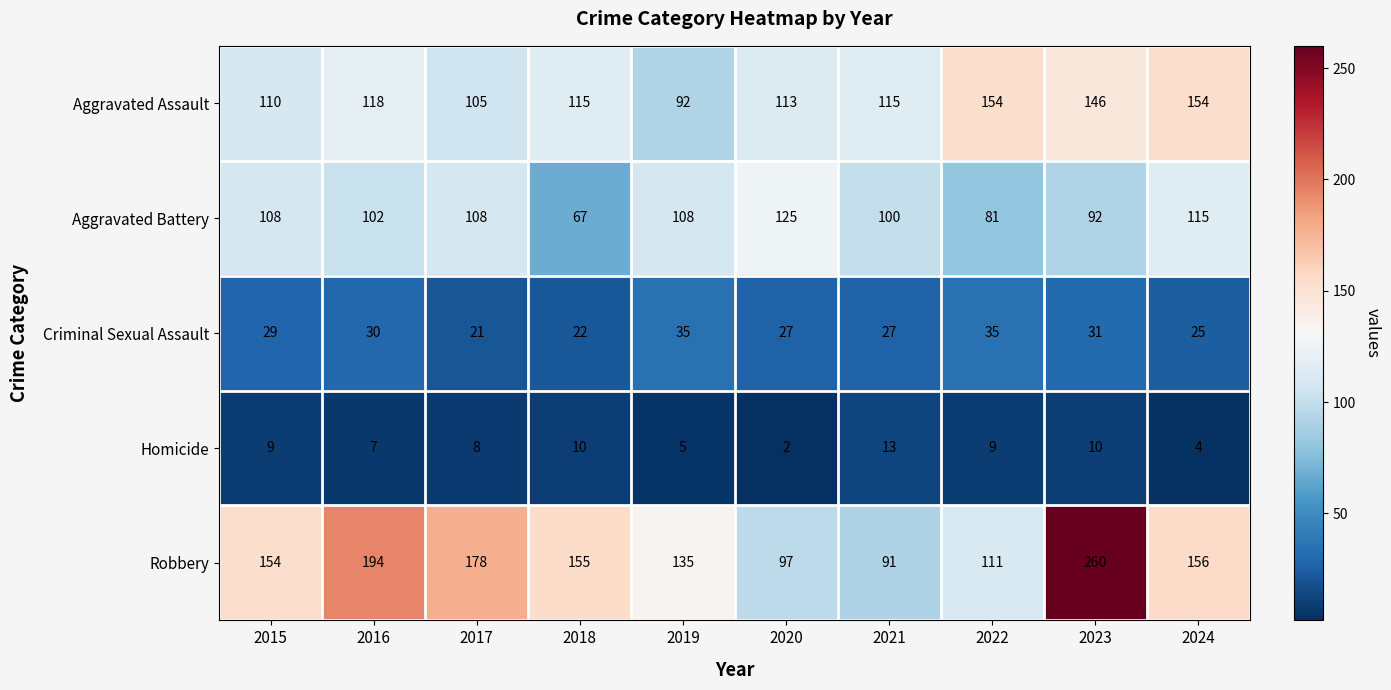

What is the sum of all Aggravated Battery values?

1006